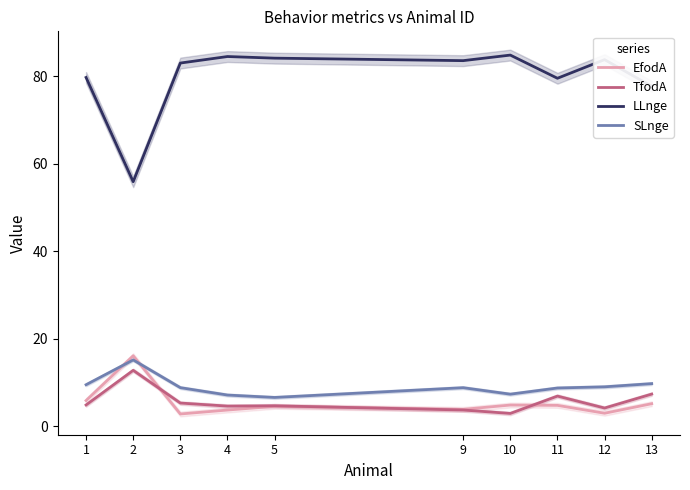

True or false: SLnge and TfodA cross at least once.

False